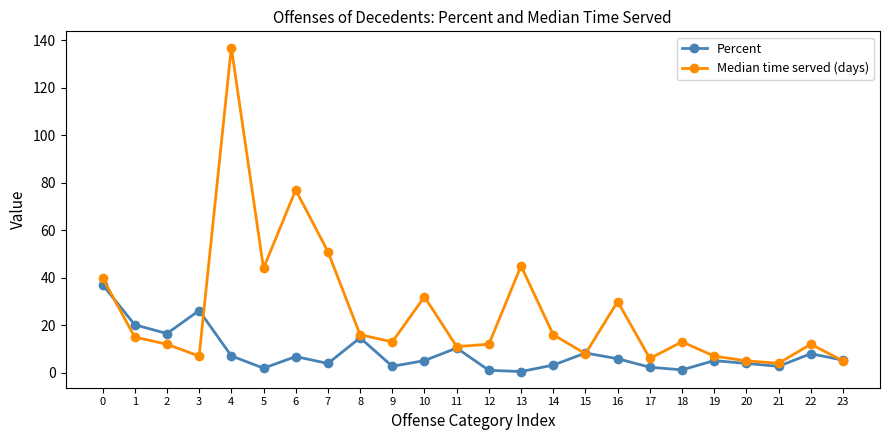

At which category does Median time served (days) reach its first local valley?

3